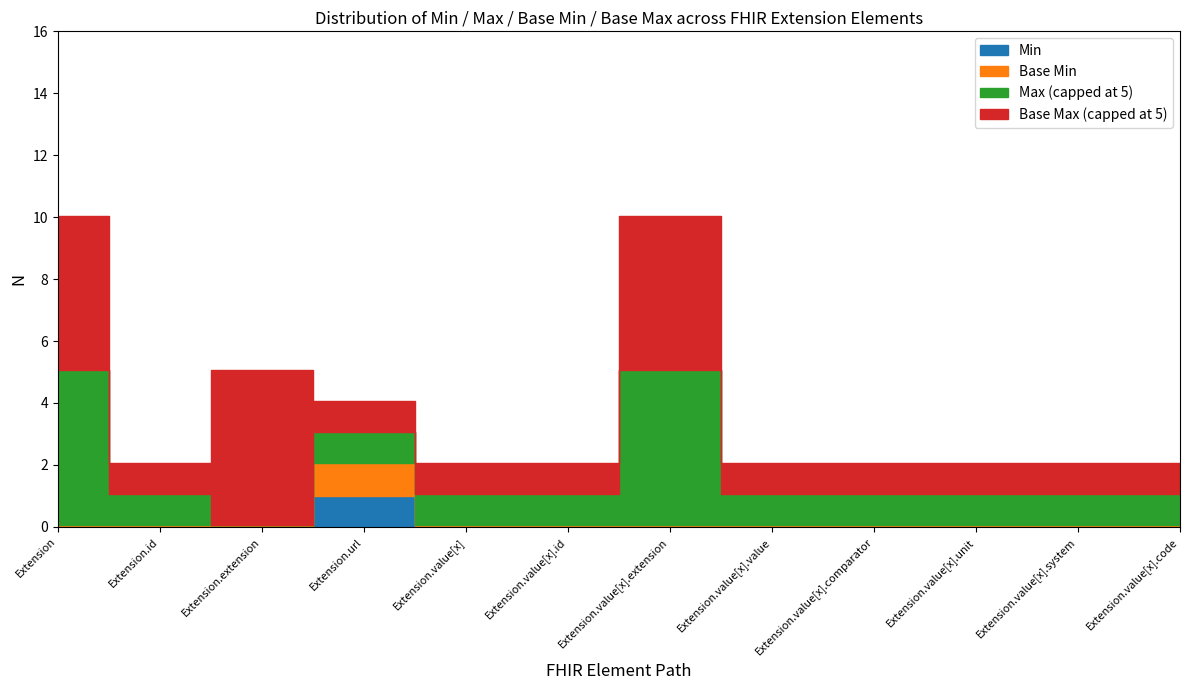

Rank the categories by Max (numeric) value from lowest to highest.

Extension.extension, Extension.id, Extension.url, Extension.value[x], Extension.value[x].id, Extension.value[x].value, Extension.value[x].comparator, Extension.value[x].unit, Extension.value[x].system, Extension.value[x].code, Extension, Extension.value[x].extension